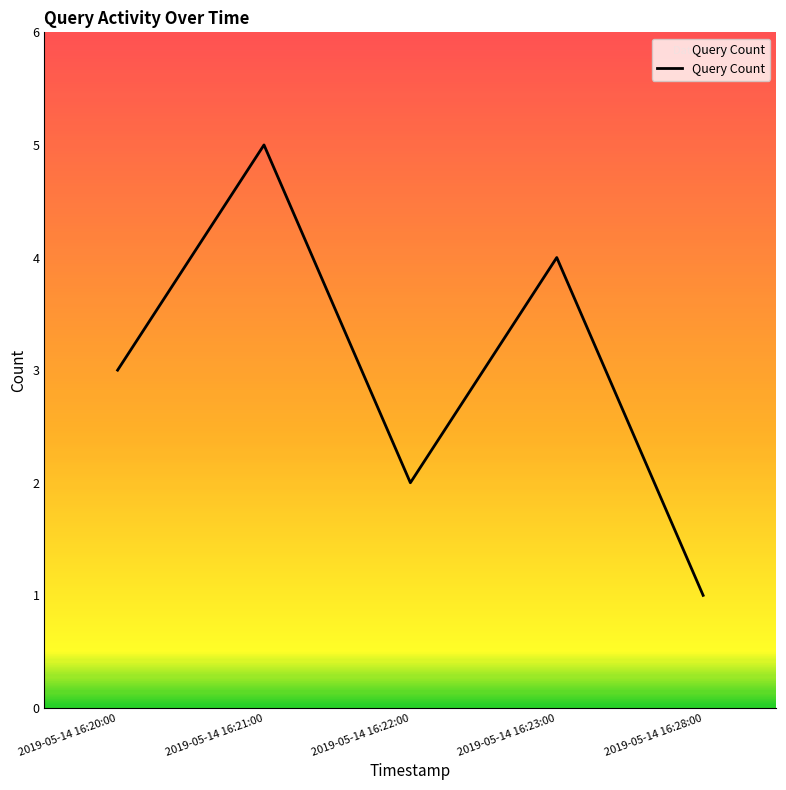

Between 2019-05-14 16:28:00 and 2019-05-14 16:20:00, which is larger?

2019-05-14 16:20:00